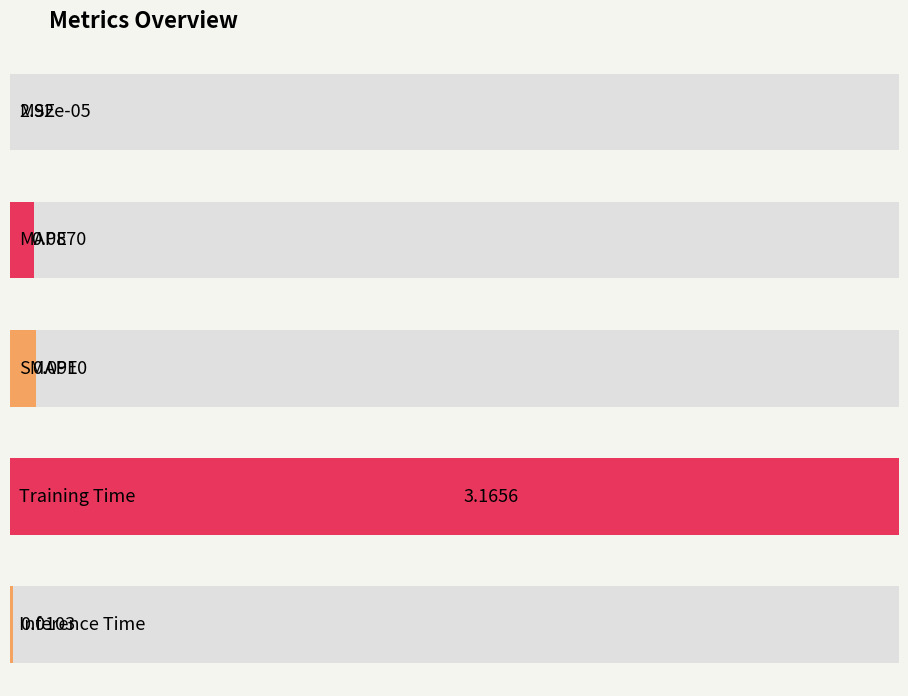

What is the label of the 5th bar from the left?

Inference Time